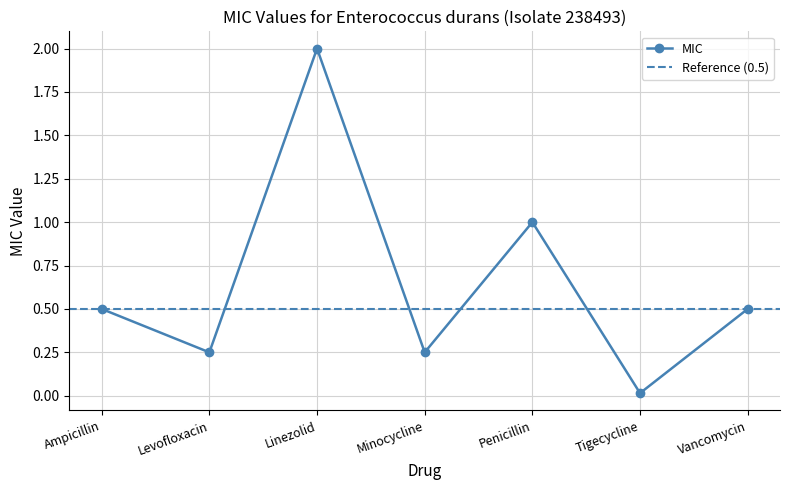

True or false: the data shows 0.0 at Tigecycline.

True